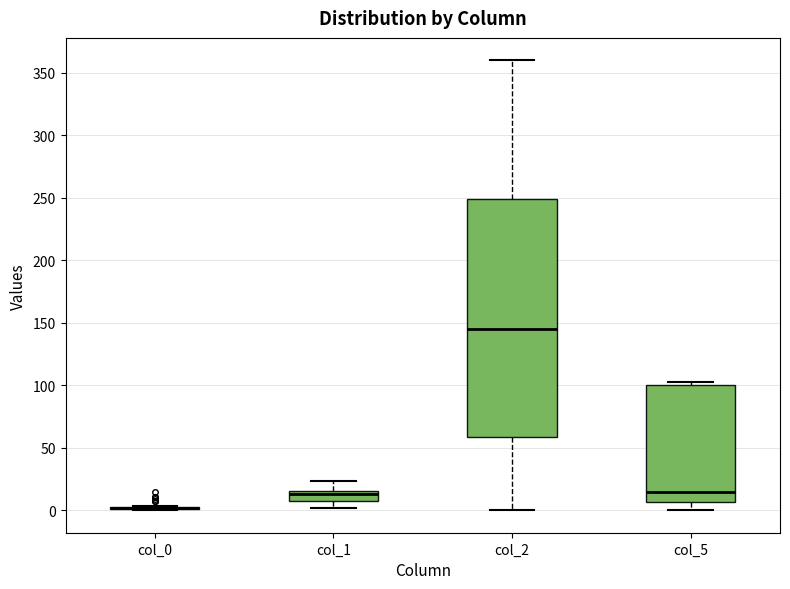

Which box is the tallest, from its lower edge to its upper edge?

col_2